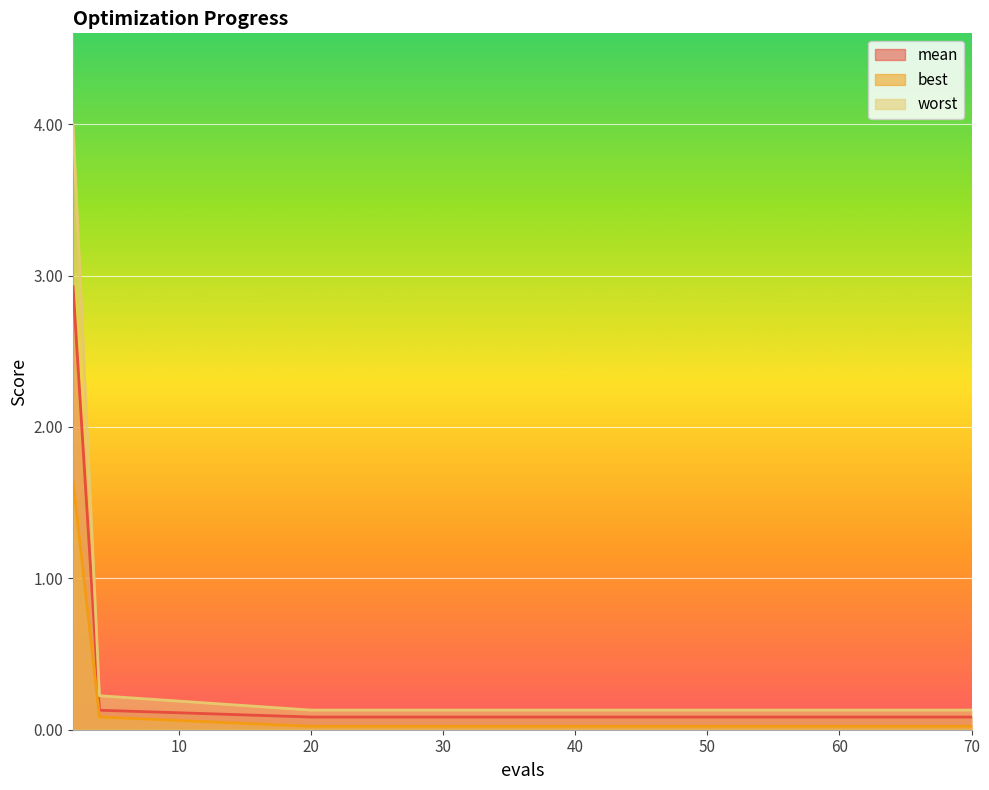

What is the spread (max minus min) of values at 30?

0.1